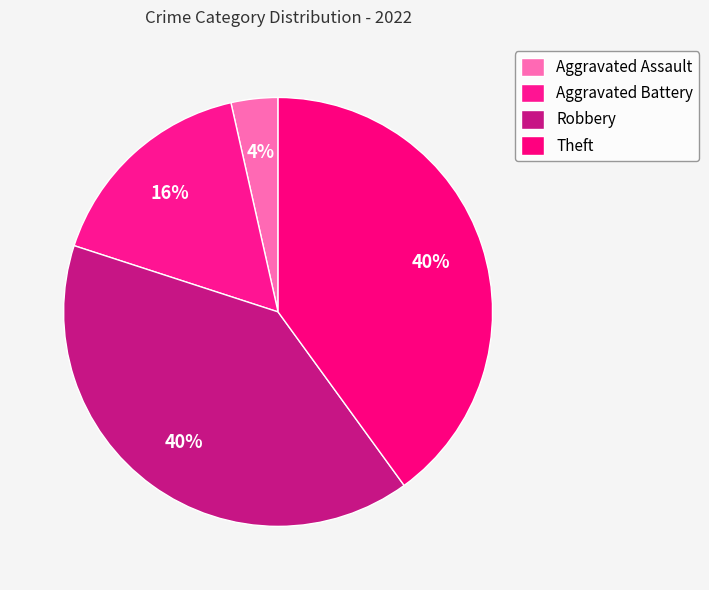

What portion of the pie excludes Aggravated Battery?

83.5%